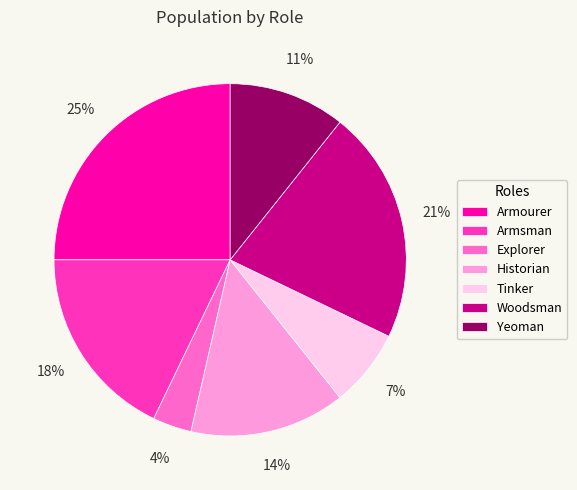

Does Explorer account for over 50% of the chart?

No